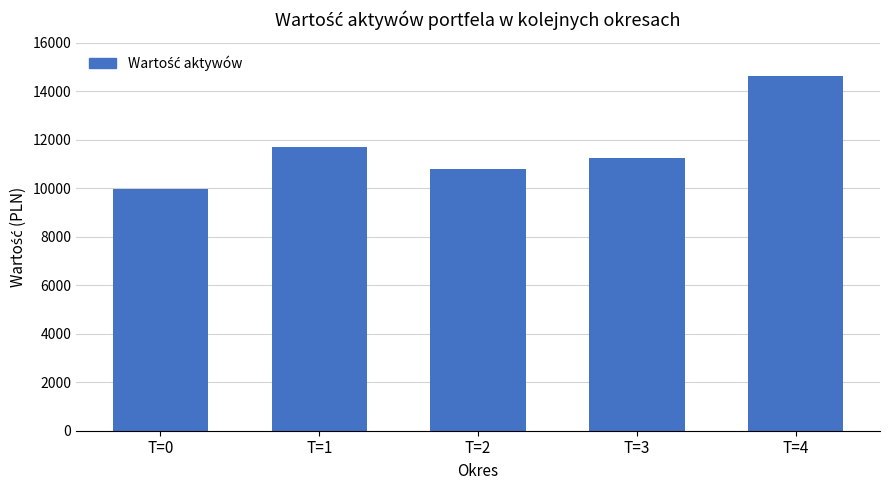

Rank the categories by value from lowest to highest.

T=0, T=2, T=3, T=1, T=4